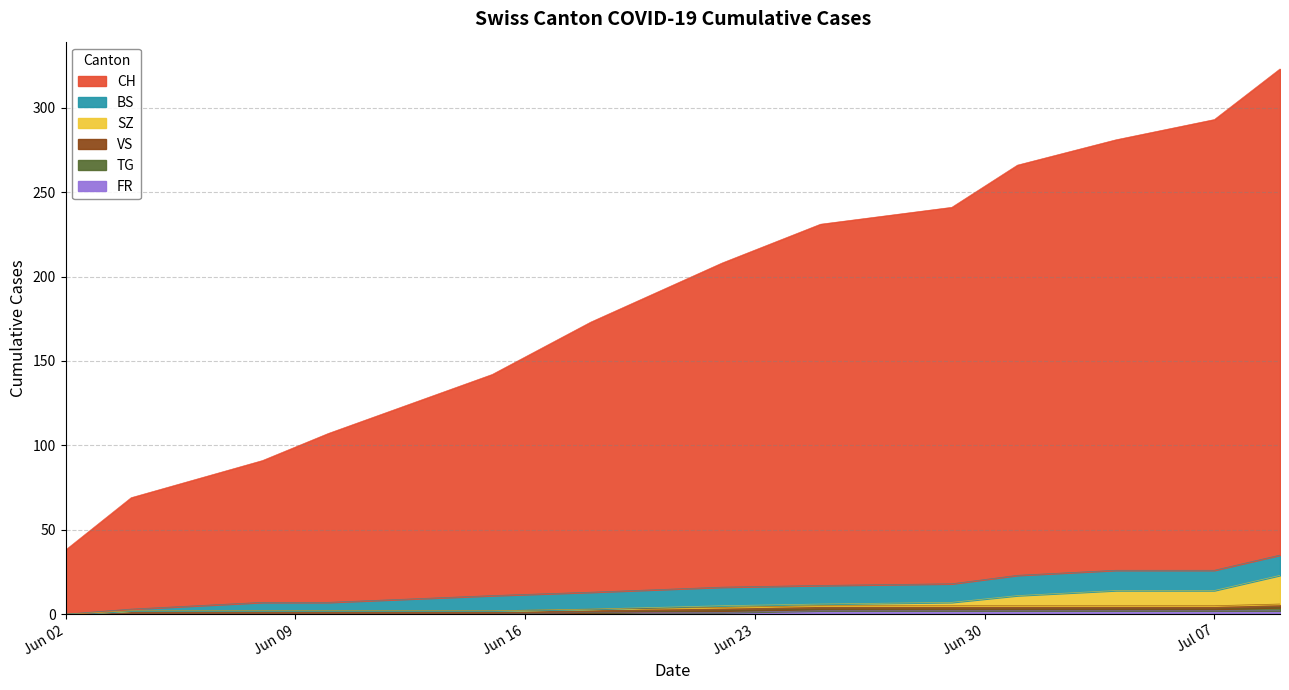

Does the chart have visible grid lines?

Yes